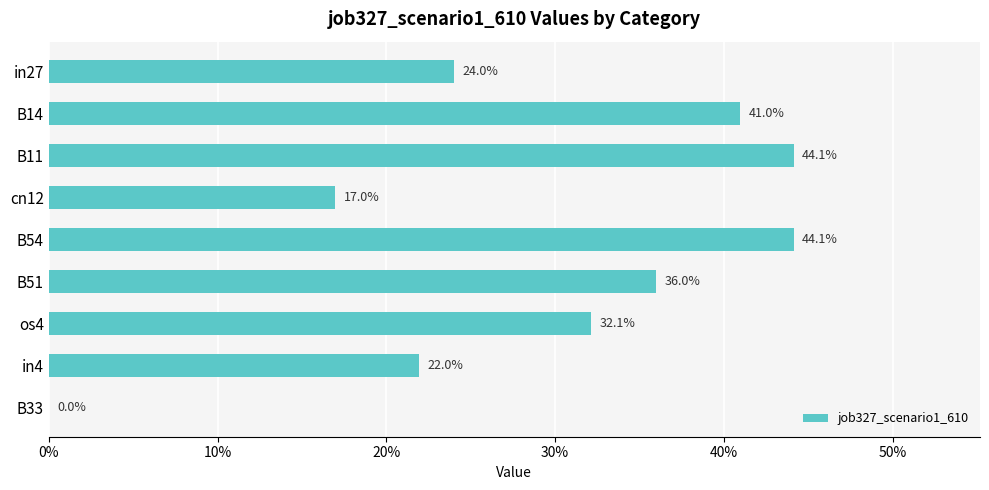

Are the bars horizontal?

Yes